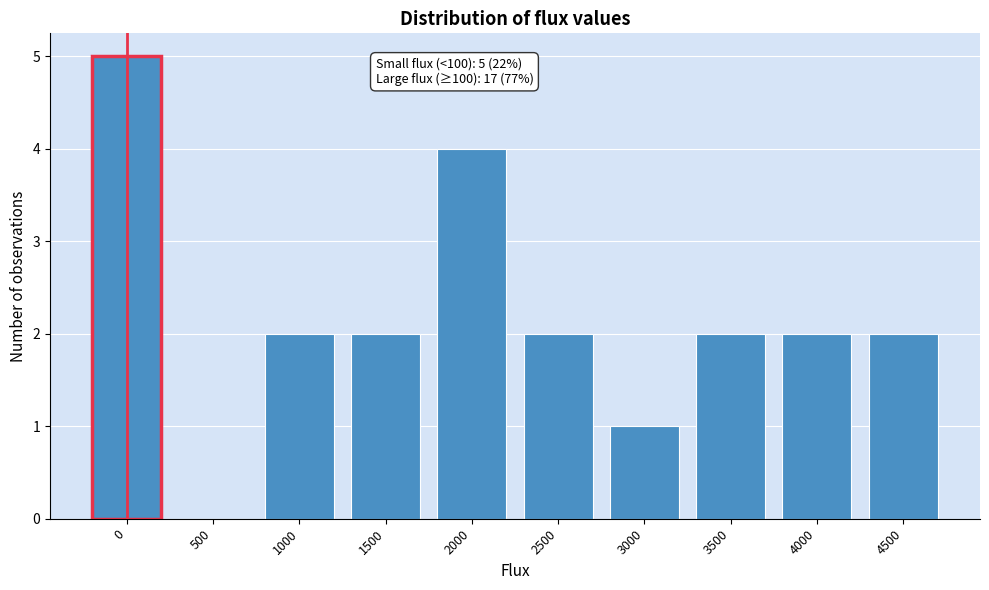

Reading left to right, what are all the values shown in this chart?

0=5	500=0	1000=2	1500=2	2000=4	2500=2	3000=1	3500=2	4000=2	4500=2